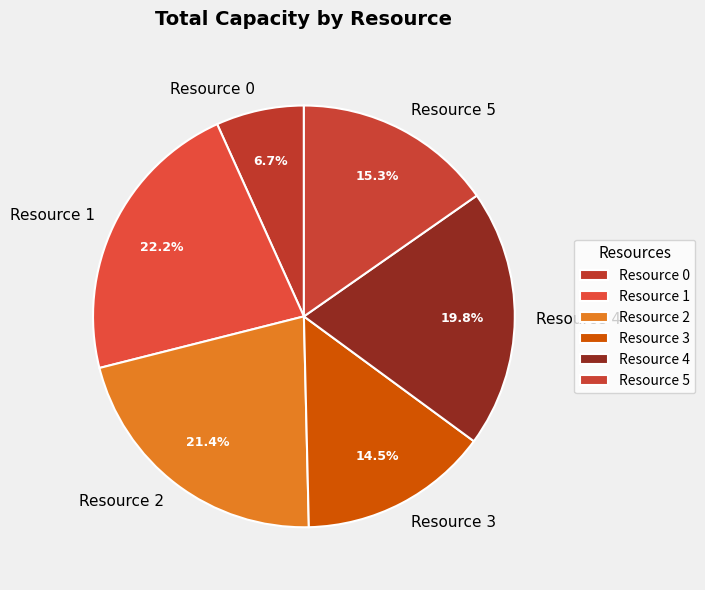

How many segments does this pie chart have?

6